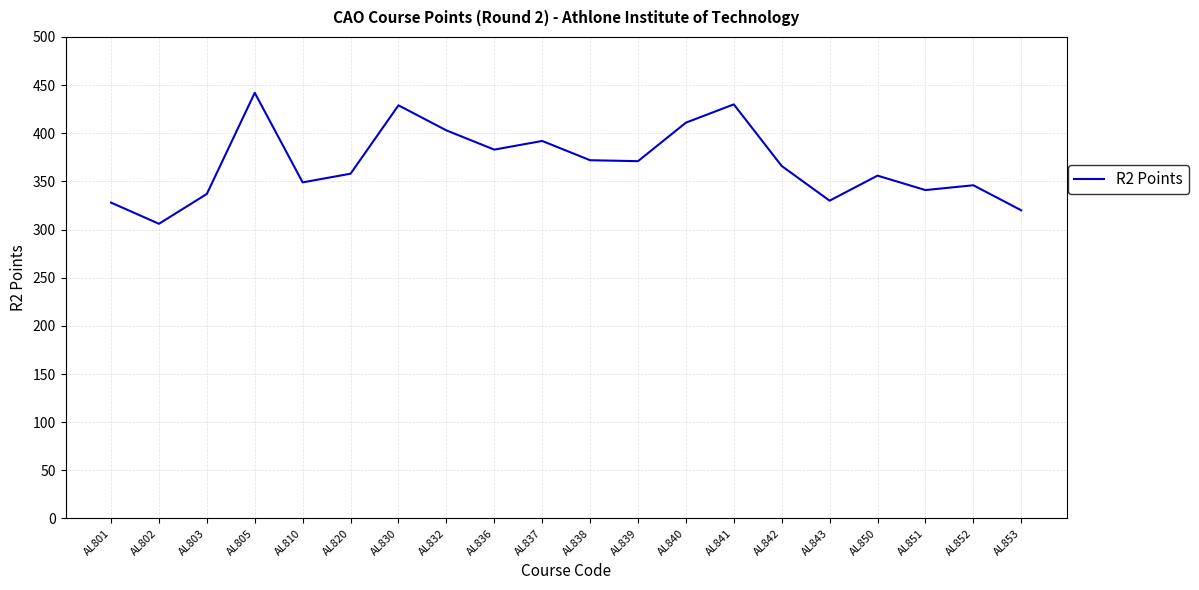

What value does the data have at AL836, to the nearest 50?

400